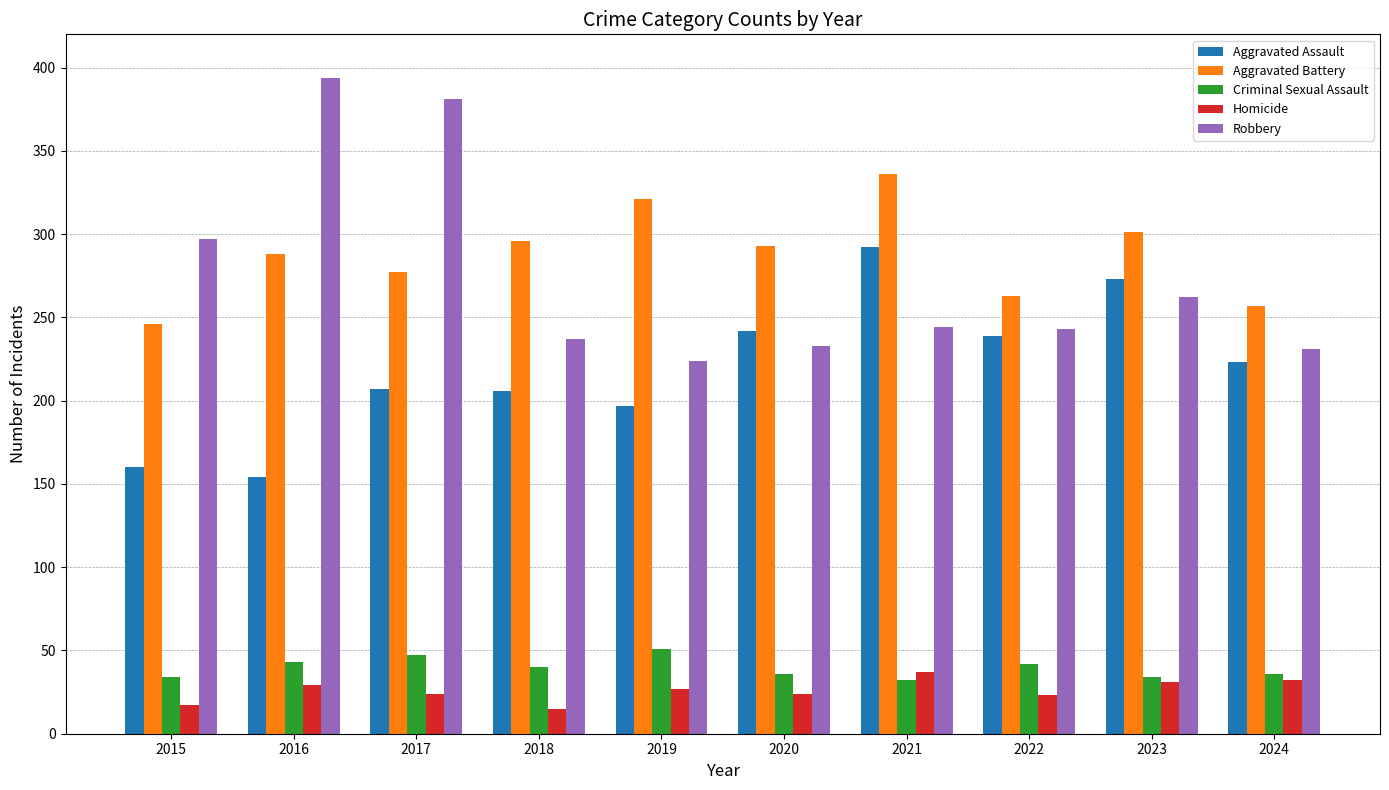

What is the difference between the maximum and minimum values in the Aggravated Assault series?

138